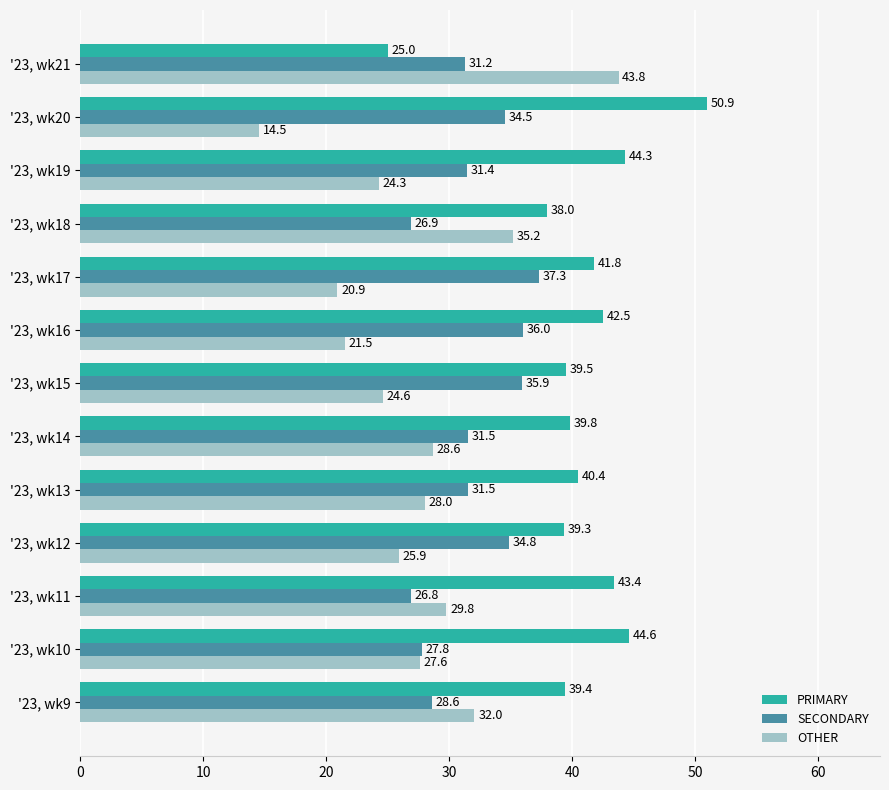

What is the sum of all OTHER values?

356.7